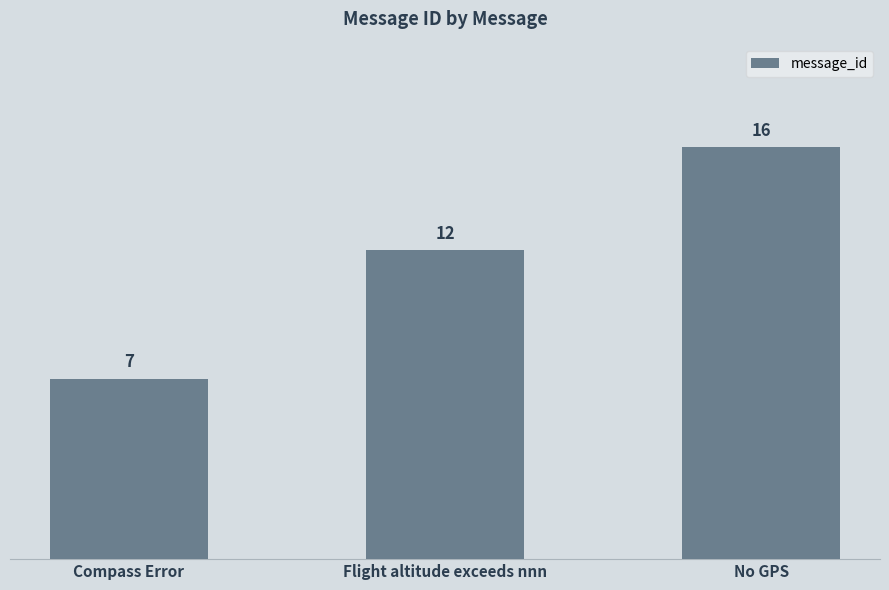

At which label is the value closest to 11?

Flight altitude exceeds nnn